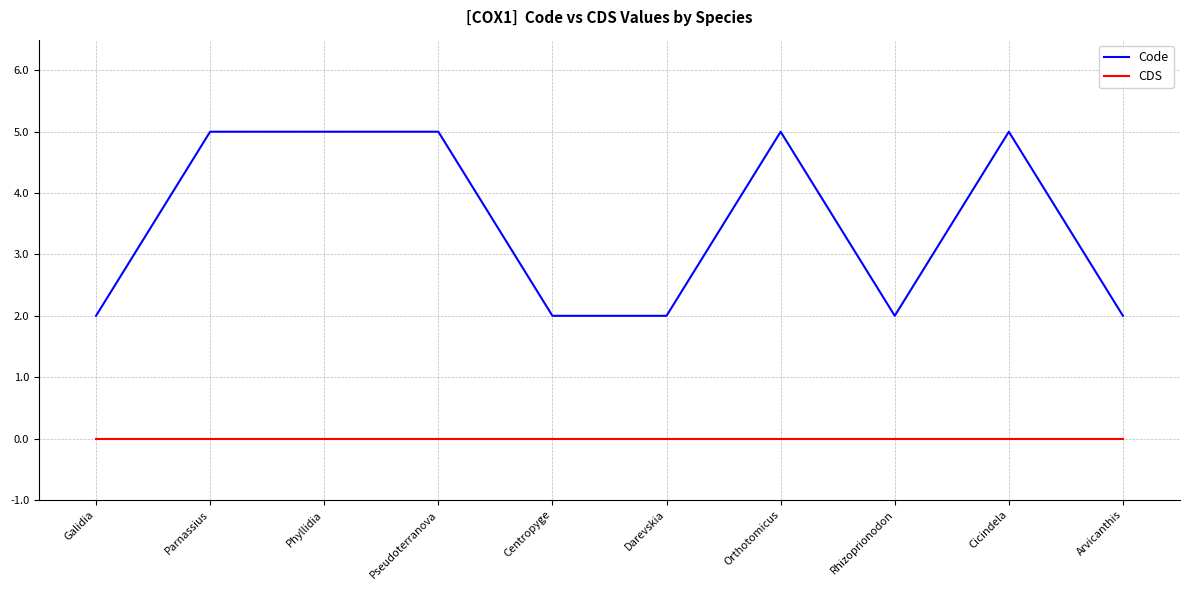

What is the approximate value of Code at Cicindela?

5